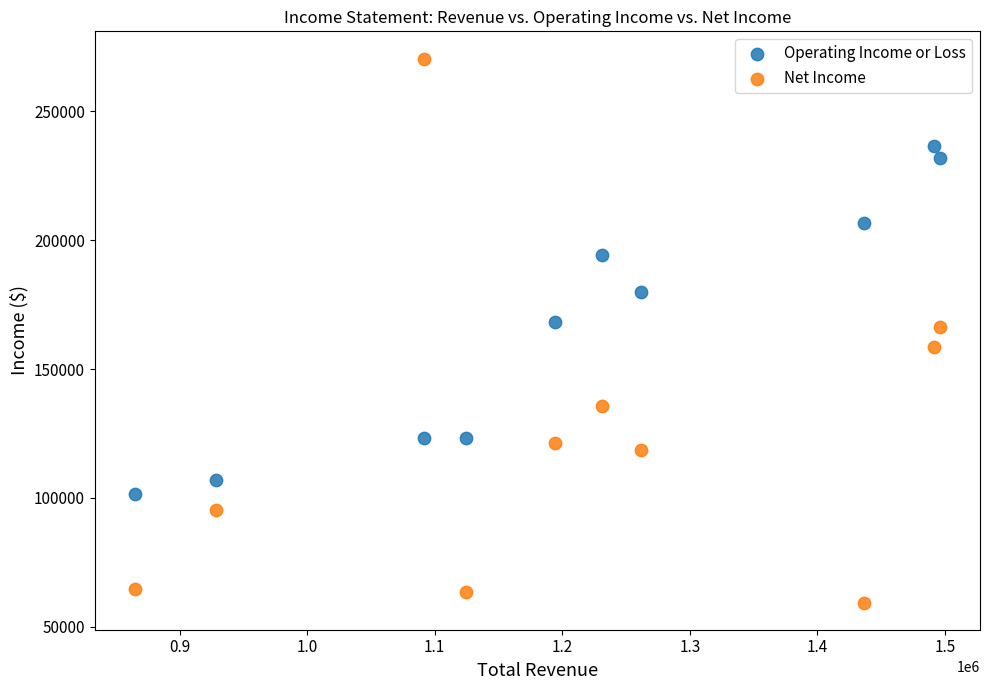

Which series contains the lowest Y value?

Net Income